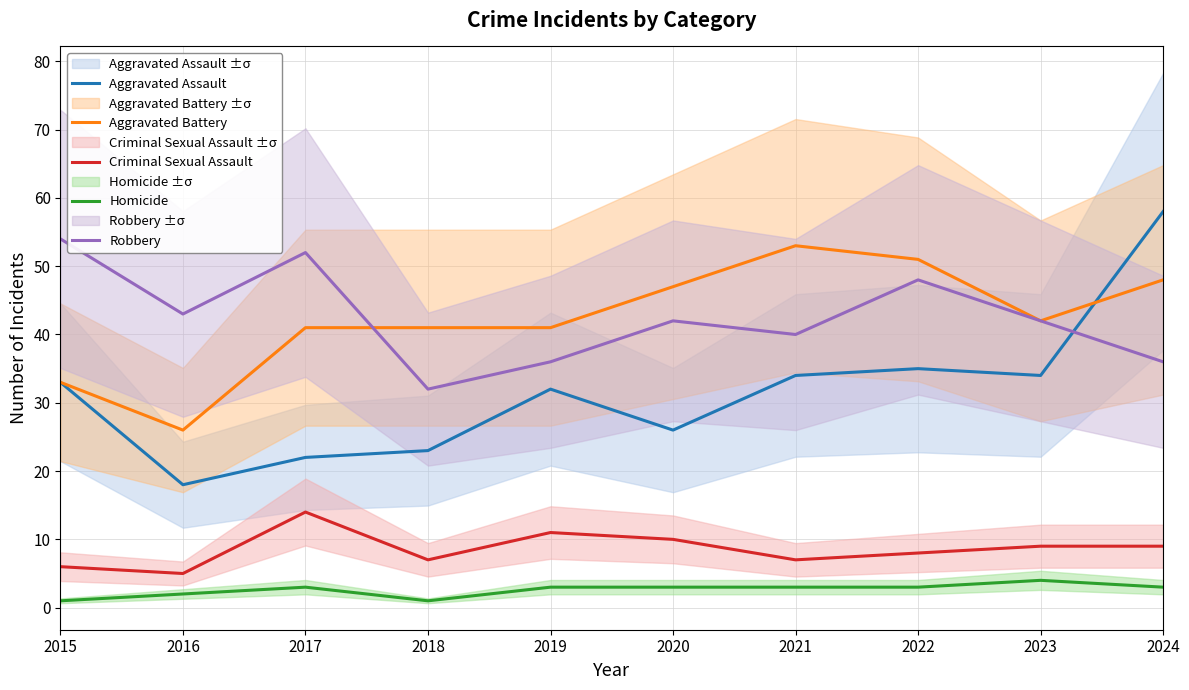

Reading left to right, extract all data points from this chart.

Aggravated Assault: 2015=33	2016=18	2017=22	2018=23	2019=32	2020=26	2021=34	2022=35	2023=34	2024=58
Aggravated Battery: 2015=33	2016=26	2017=41	2018=41	2019=41	2020=47	2021=53	2022=51	2023=42	2024=48
Criminal Sexual Assault: 2015=6	2016=5	2017=14	2018=7	2019=11	2020=10	2021=7	2022=8	2023=9	2024=9
Homicide: 2015=1	2016=2	2017=3	2018=1	2019=3	2020=3	2021=3	2022=3	2023=4	2024=3
Robbery: 2015=54	2016=43	2017=52	2018=32	2019=36	2020=42	2021=40	2022=48	2023=42	2024=36